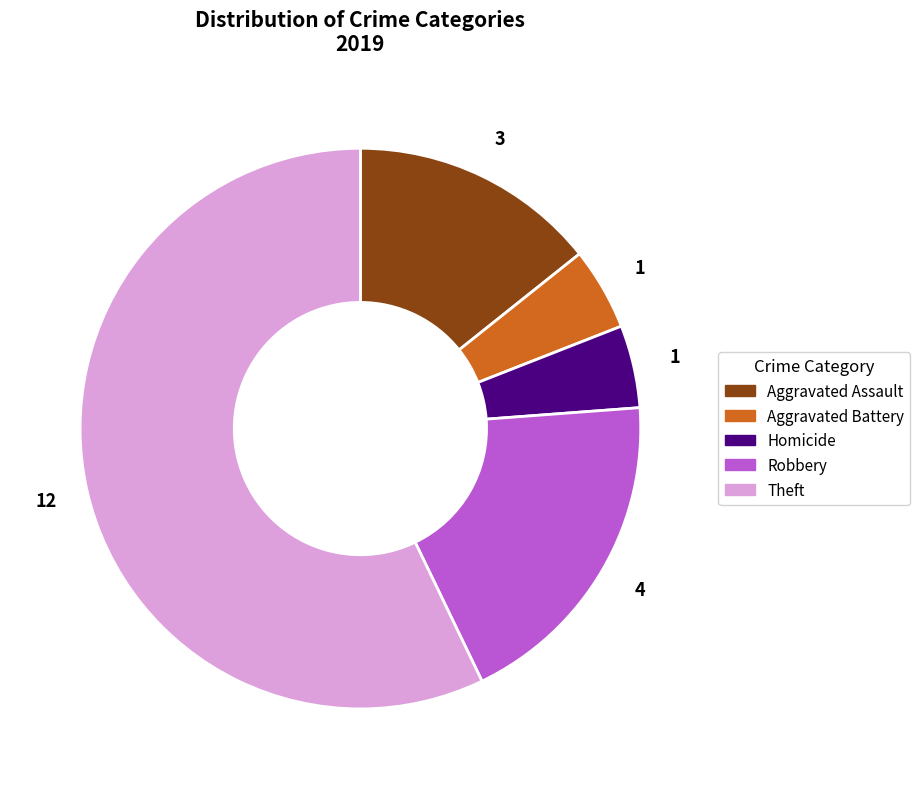

Count the number of slices in the pie.

5